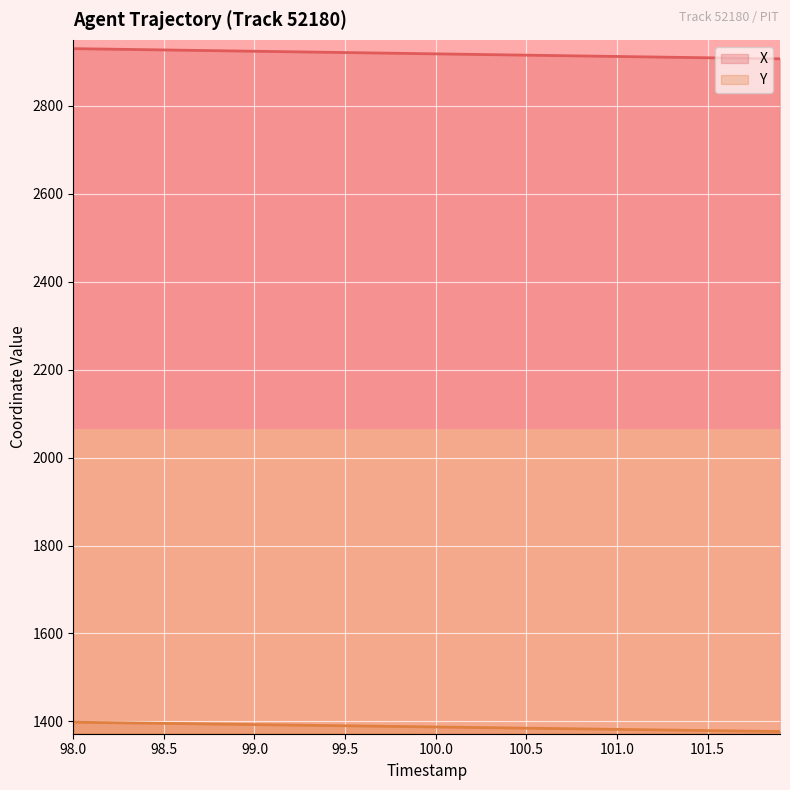

True or false: Y has a value of 1391.5 at 99.2.

True